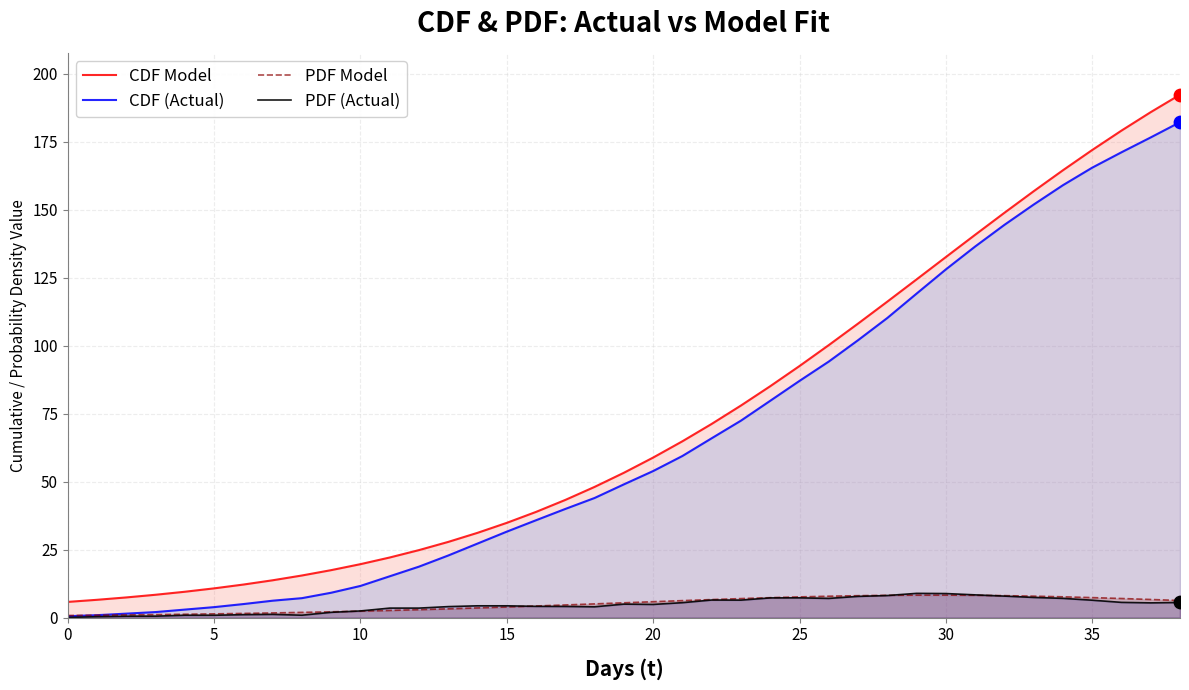

At which category is the sum across all series the highest?

38